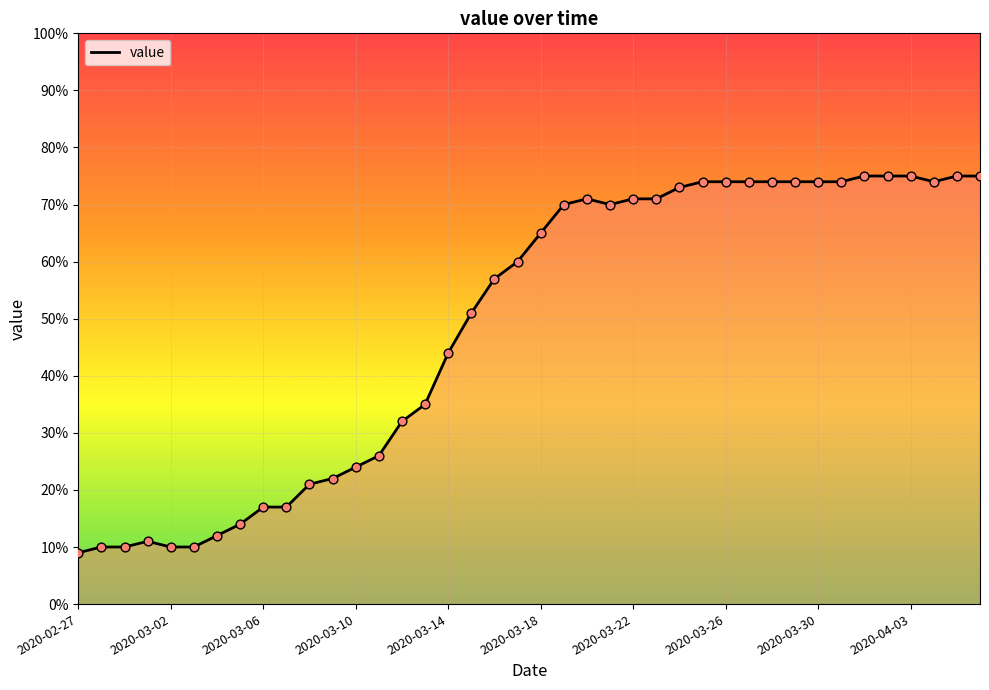

What is the maximum value shown in the chart?

75